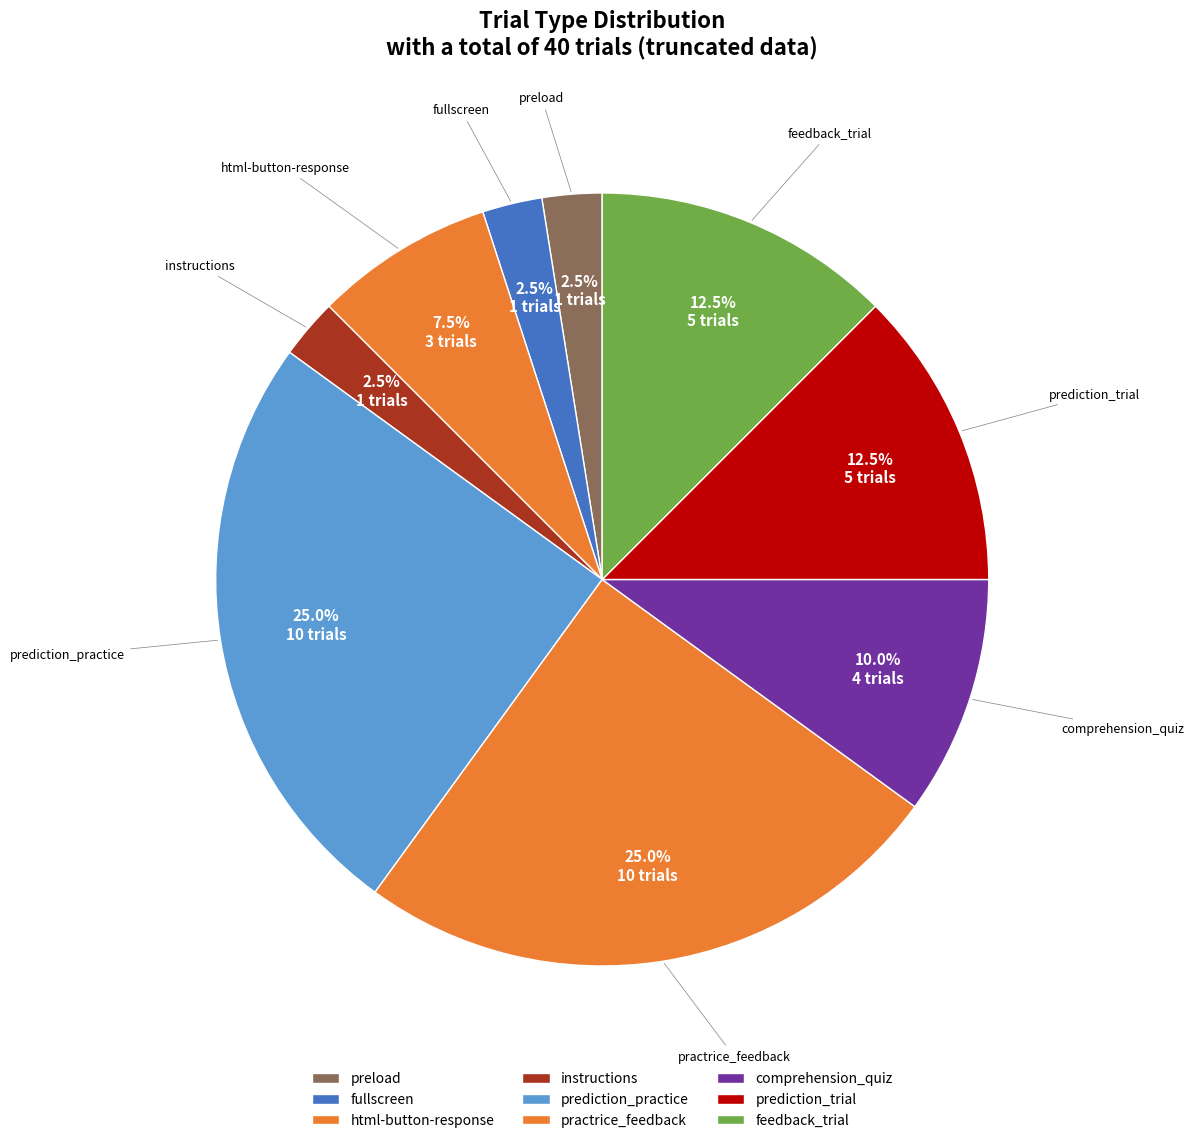

How many segments does this pie chart have?

9